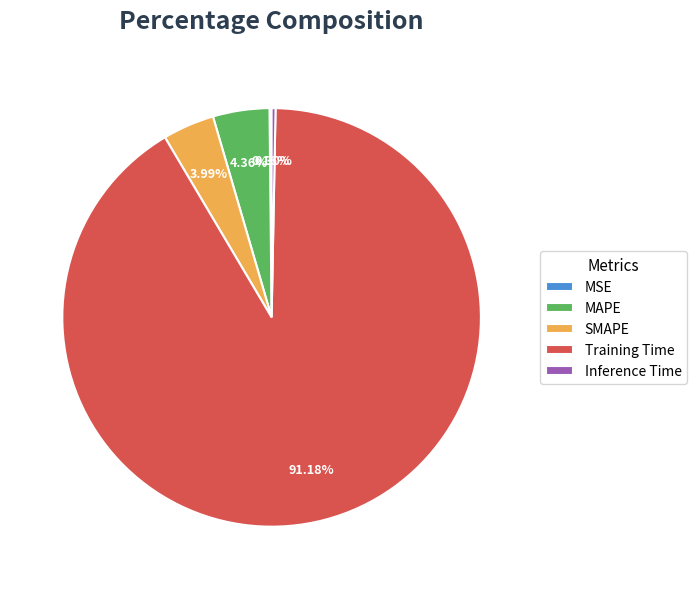

Is there a majority slice in this chart?

Yes